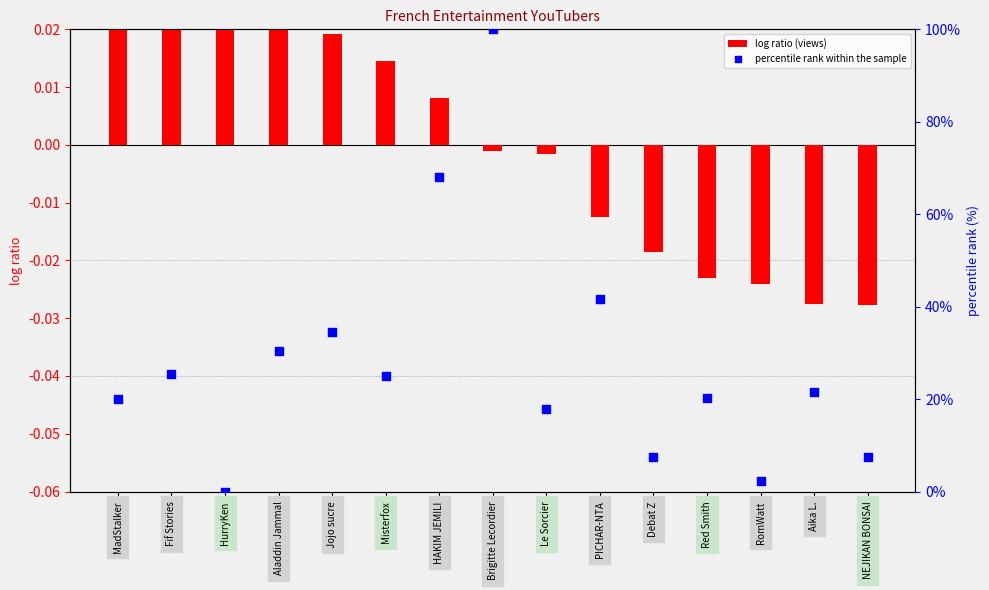

Which series has the widest spread of Y values?

percentile rank within the sample